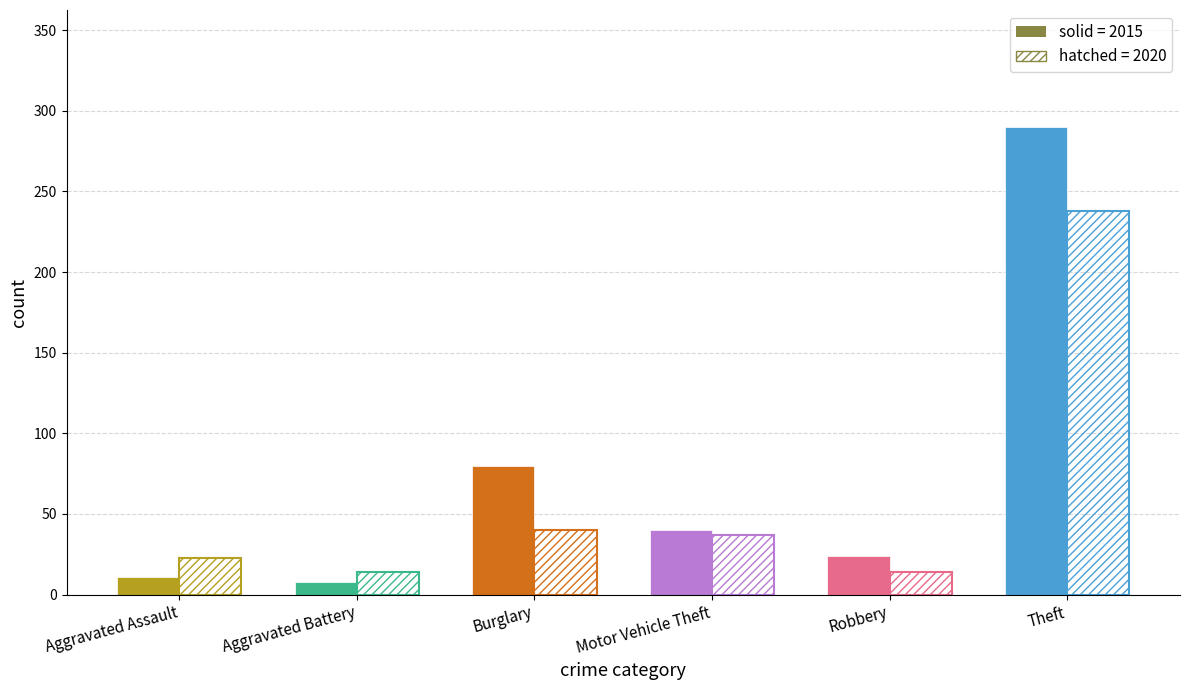

Between Burglary and Robbery, which series saw the biggest shift?

2015